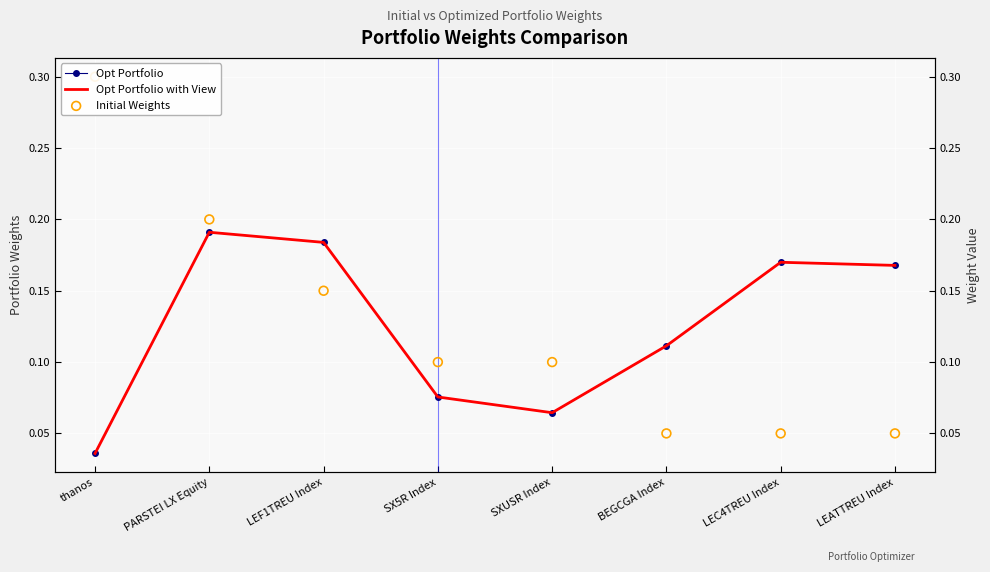

At which category is the sum across all series the highest?

PARSTEI LX Equity